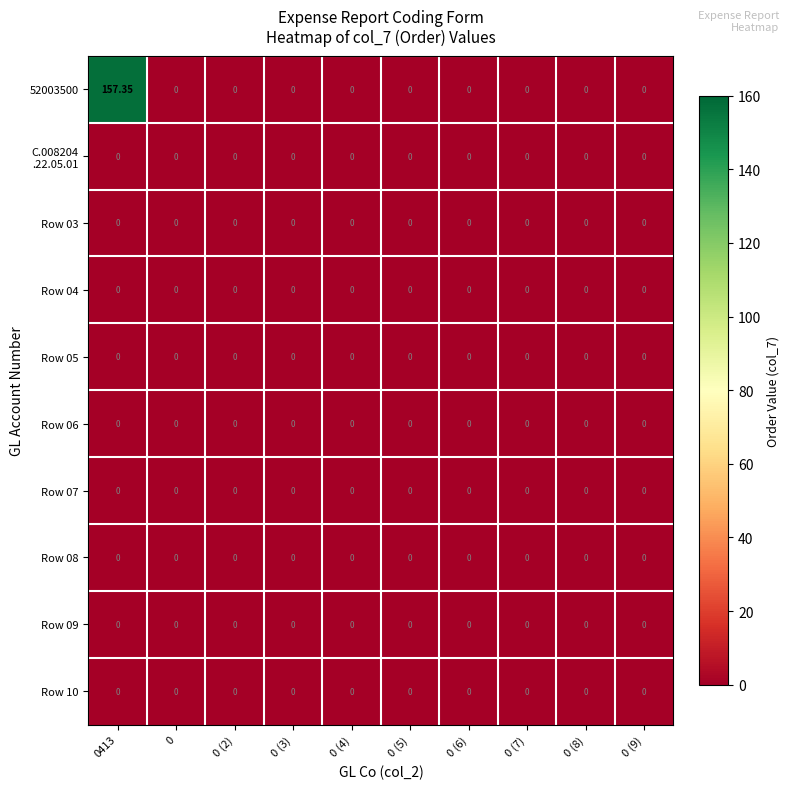

Is the value of Row 07 at 0 (2) greater than the value of 52003500 at 0413?

No